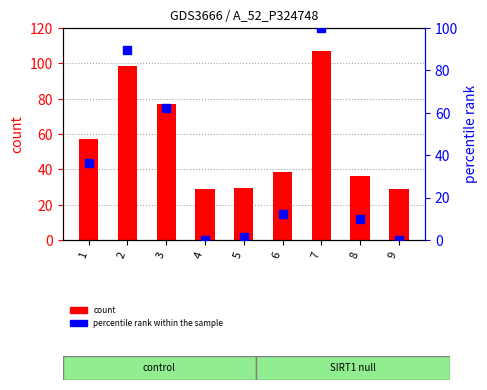

Which series has the largest total across all categories?

count